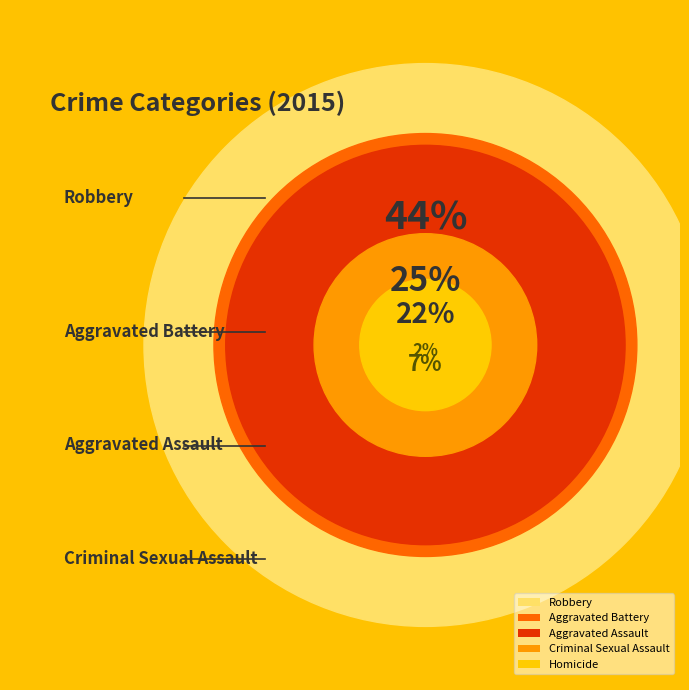

What percentage is the Robbery slice, to the nearest percent?

44%